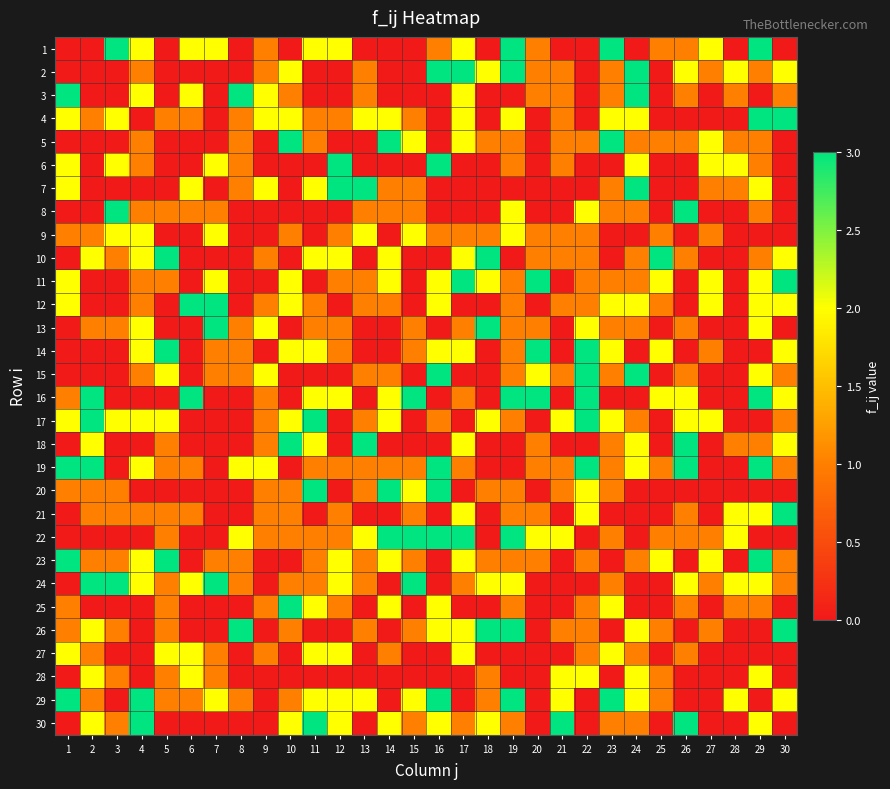

Which series has the largest total across all categories?

29